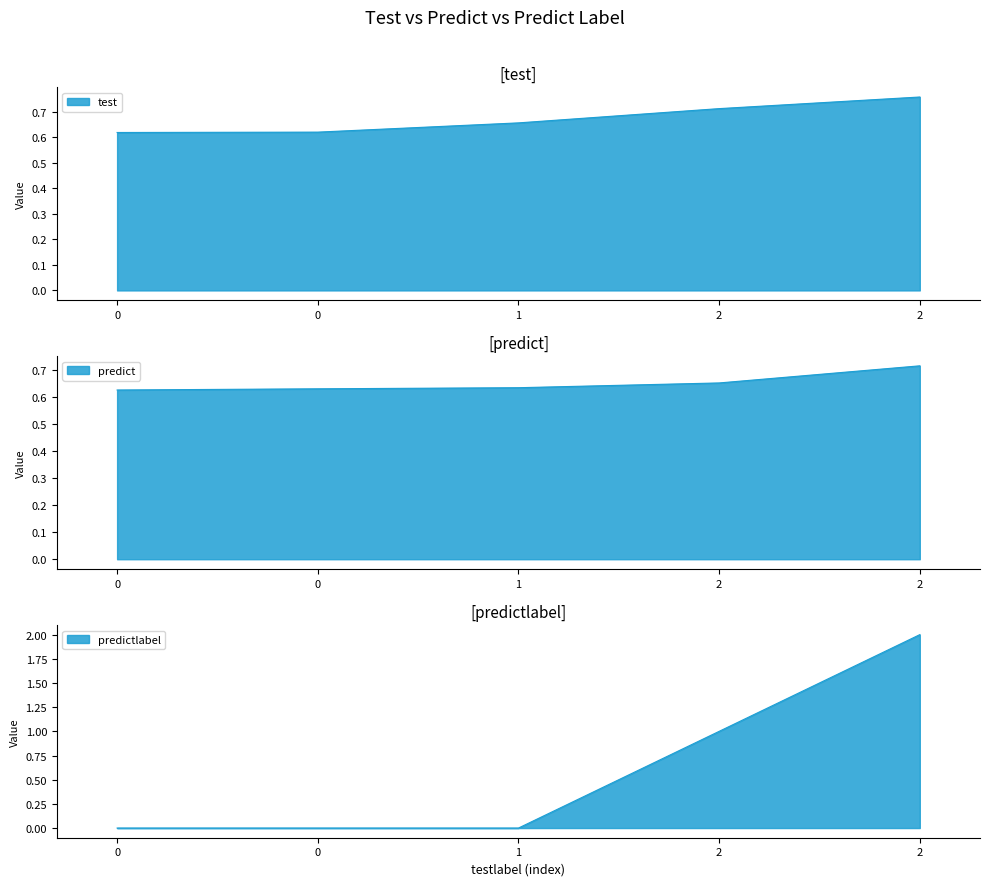

What is the difference between the second highest and minimum values in the predictlabel series?

1.0